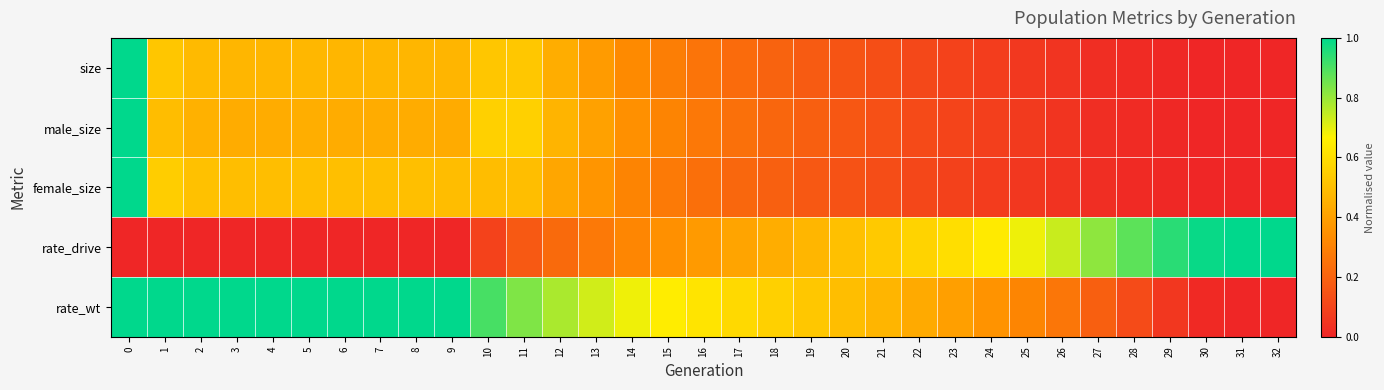

Reading left to right, extract all data points from this chart.

size: 0=1.0	1=0.5	2=0.5	3=0.5	4=0.5	5=0.5	6=0.5	7=0.5	8=0.5	9=0.5	10=0.5	11=0.5	12=0.4	13=0.4	14=0.3	15=0.3	16=0.3	17=0.2	18=0.2	19=0.2	20=0.2	21=0.1	22=0.1	23=0.1	24=0.1	25=0.1	26=0.0	27=0.0	28=0.0	29=0.0	30=0.0	31=0.0	32=0.0
male_size: 0=1.0	1=0.5	2=0.5	3=0.4	4=0.4	5=0.4	6=0.4	7=0.4	8=0.4	9=0.4	10=0.6	11=0.6	12=0.5	13=0.4	14=0.3	15=0.3	16=0.3	17=0.2	18=0.2	19=0.2	20=0.2	21=0.1	22=0.1	23=0.1	24=0.1	25=0.1	26=0.0	27=0.0	28=0.0	29=0.0	30=0.0	31=0.0	32=0.0
female_size: 0=1.0	1=0.5	2=0.5	3=0.5	4=0.5	5=0.5	6=0.5	7=0.5	8=0.5	9=0.5	10=0.5	11=0.5	12=0.4	13=0.4	14=0.3	15=0.3	16=0.2	17=0.2	18=0.2	19=0.2	20=0.1	21=0.1	22=0.1	23=0.1	24=0.1	25=0.1	26=0.0	27=0.0	28=0.0	29=0.0	30=0.0	31=0.0	32=0.0
rate_drive: 0=0.0	1=0.0	2=0.0	3=0.0	4=0.0	5=0.0	6=0.0	7=0.0	8=0.0	9=0.0	10=0.1	11=0.2	12=0.2	13=0.3	14=0.3	15=0.3	16=0.4	17=0.4	18=0.4	19=0.5	20=0.5	21=0.5	22=0.6	23=0.6	24=0.6	25=0.7	26=0.7	27=0.8	28=0.9	29=0.9	30=1.0	31=1.0	32=1.0
rate_wt: 0=1.0	1=1.0	2=1.0	3=1.0	4=1.0	5=1.0	6=1.0	7=1.0	8=1.0	9=1.0	10=0.9	11=0.8	12=0.8	13=0.7	14=0.7	15=0.7	16=0.6	17=0.6	18=0.6	19=0.5	20=0.5	21=0.5	22=0.4	23=0.4	24=0.4	25=0.3	26=0.3	27=0.2	28=0.1	29=0.1	30=0.0	31=0.0	32=0.0